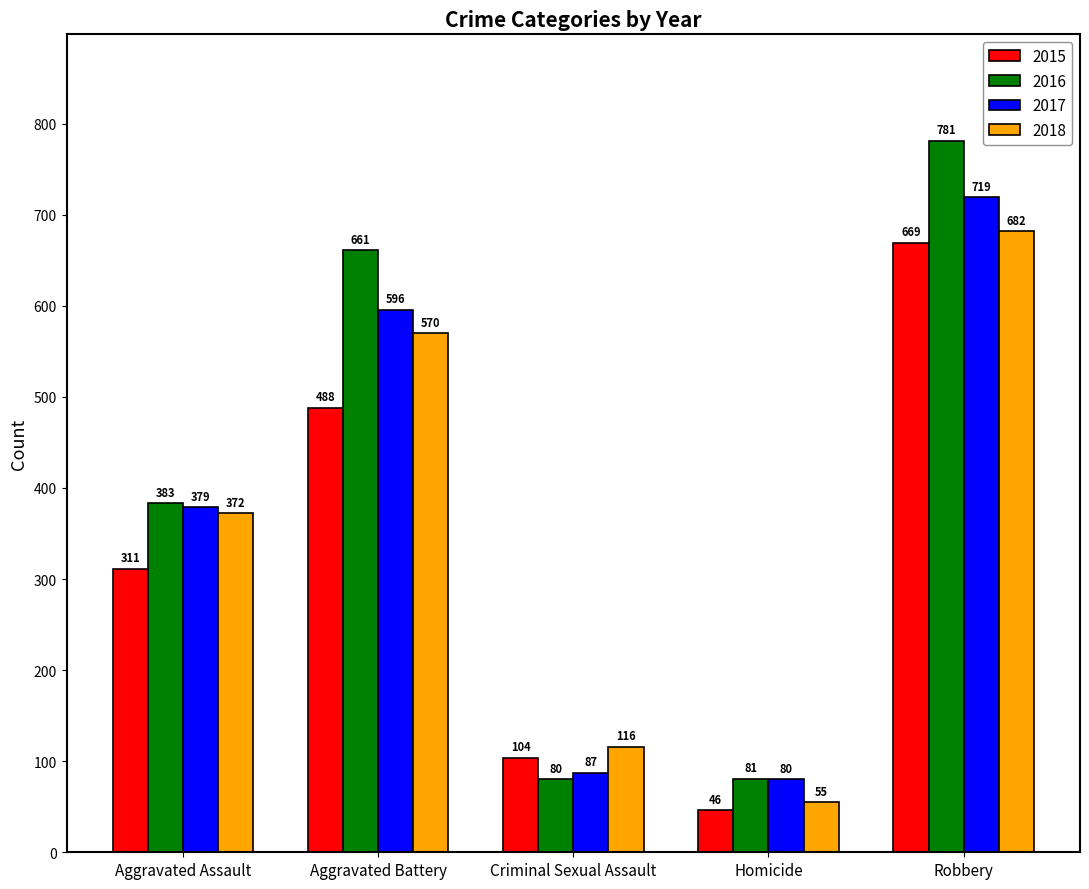

Is it true that 2016 equals 549 at Aggravated Assault?

False